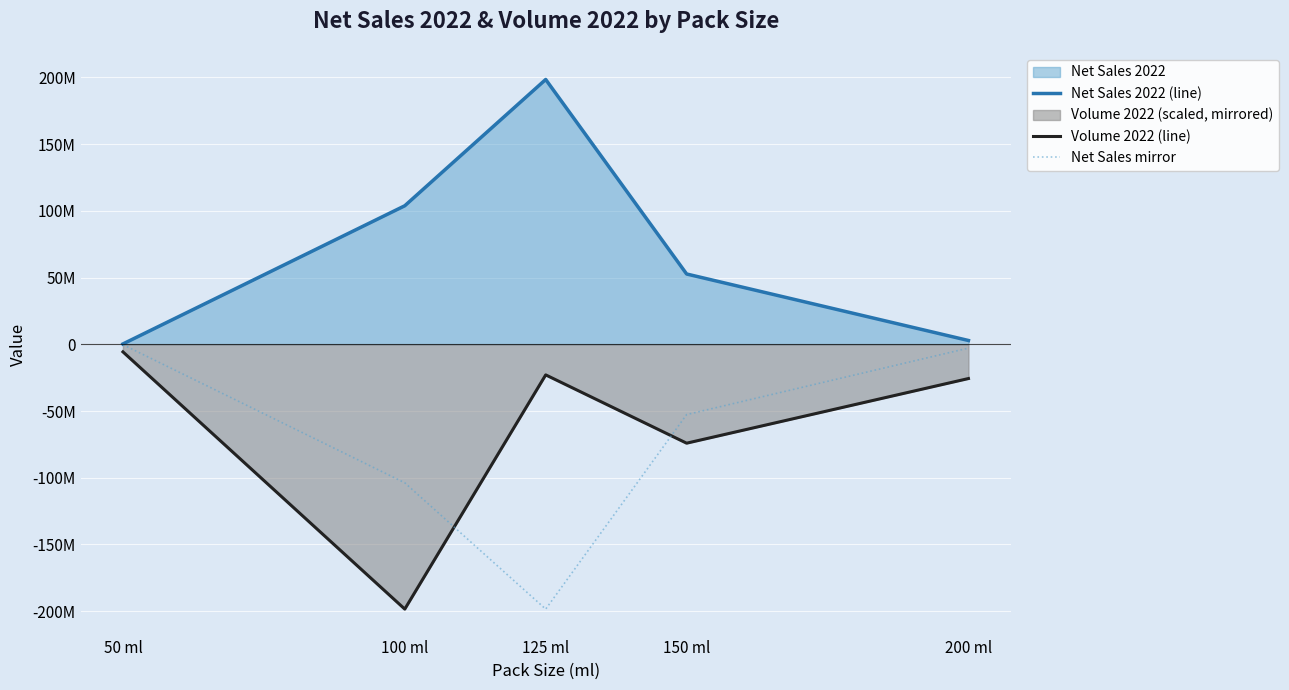

What is the difference between the Net Sales 2022 (line) values at 150 ml and 200 ml?

49839062.0